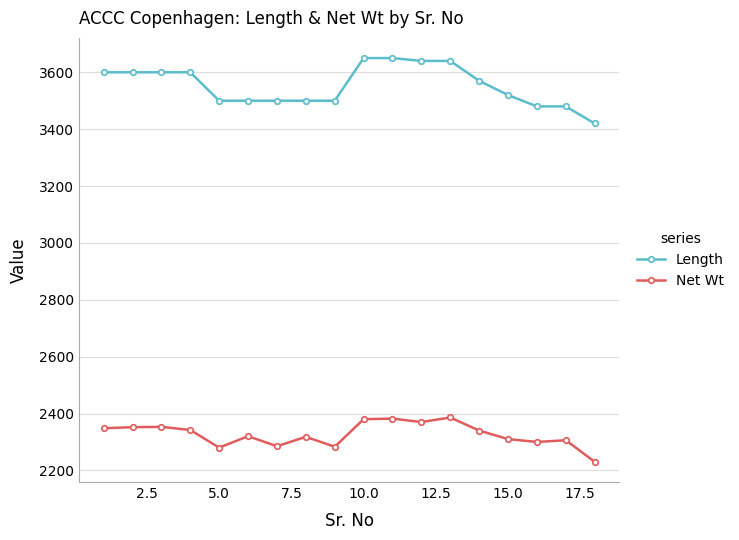

True or false: Net Wt has more than 0 interior local peaks.

True